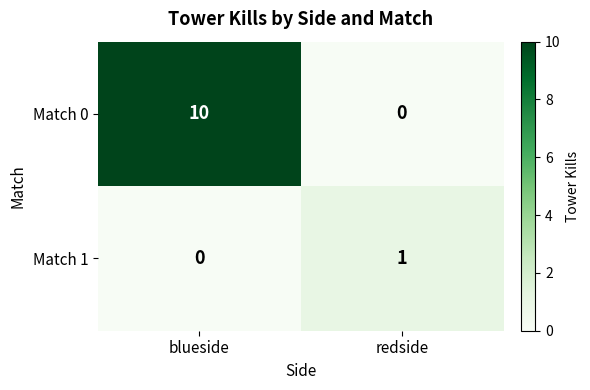

What is the sum of the Match 0 values at redside and blueside?

10